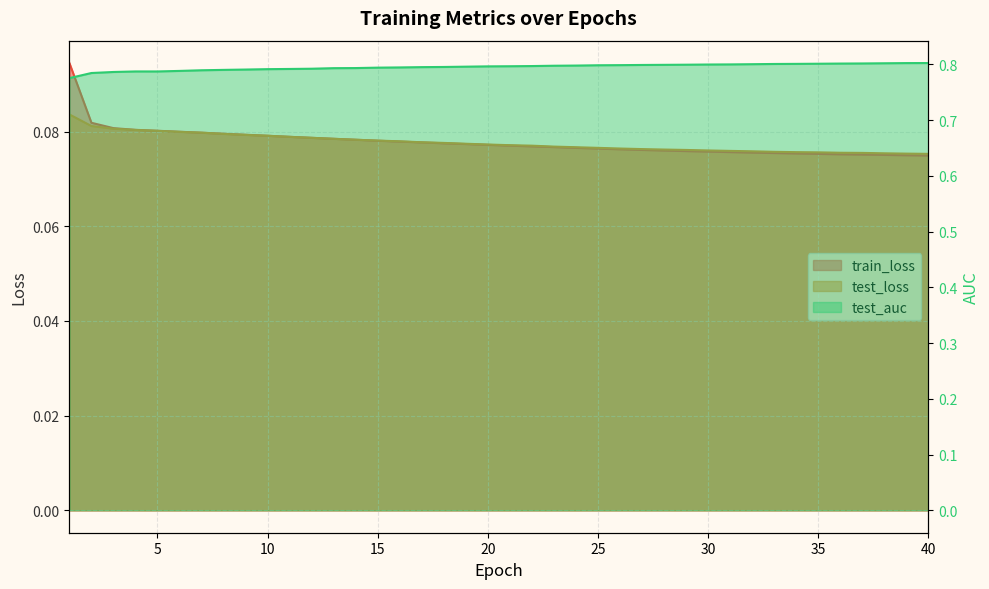

What is the lowest value of the test_loss series?

0.1